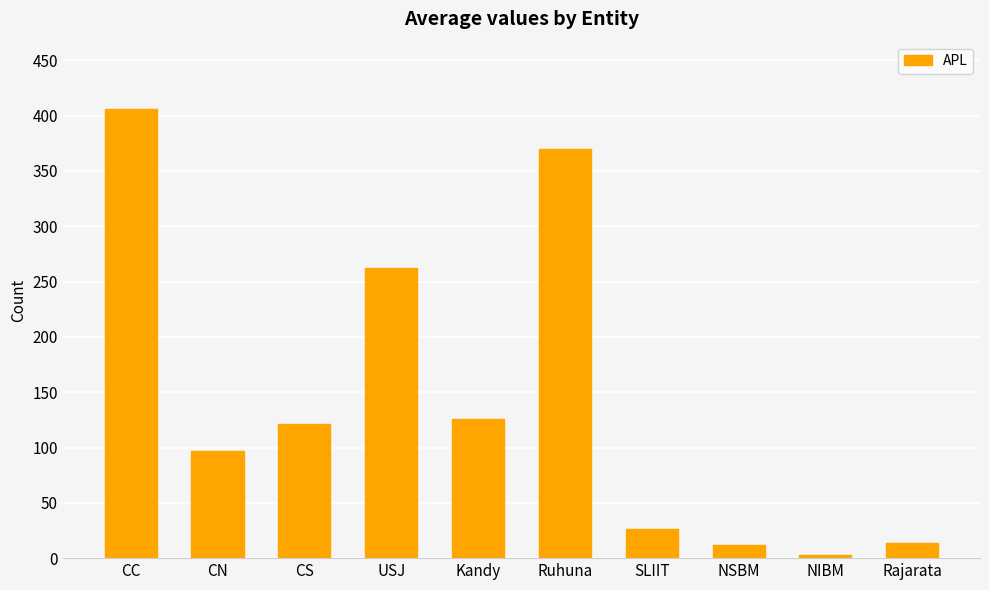

Does the chart contain stacked bars?

No